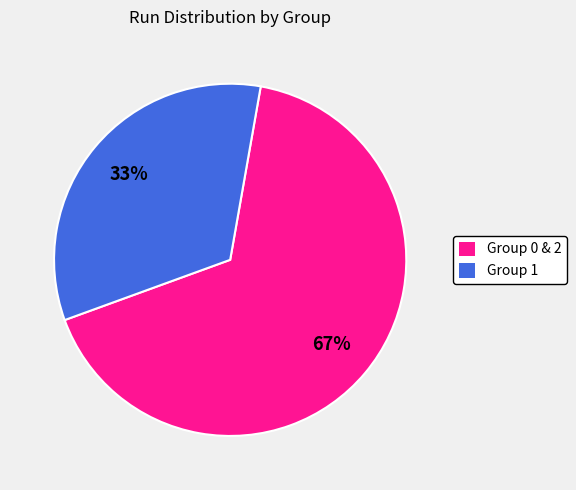

Is there any slice that represents more than half of the pie?

Yes